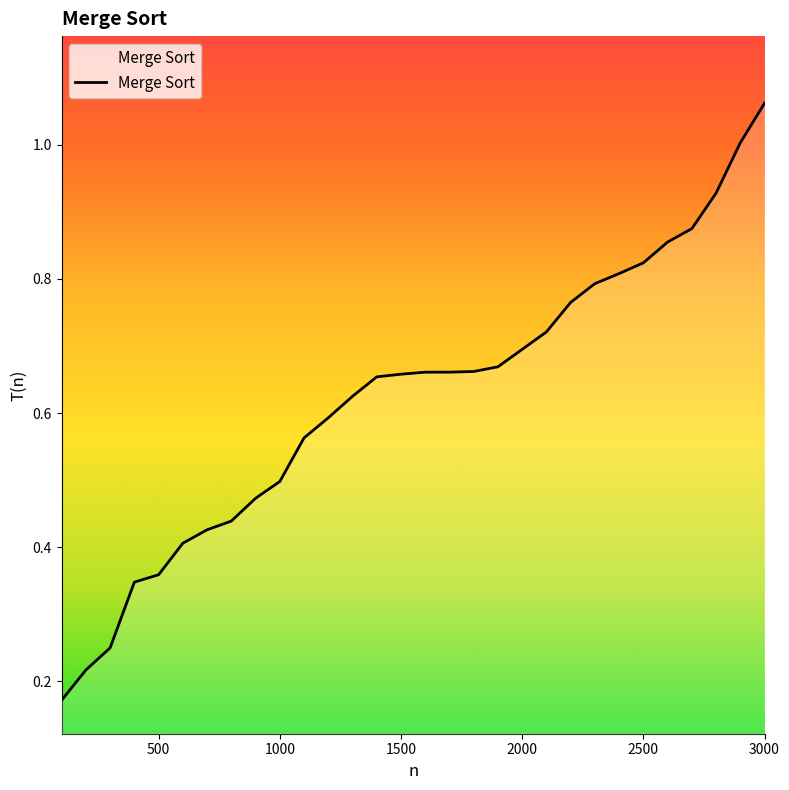

Which category has the highest value across all series?

3000